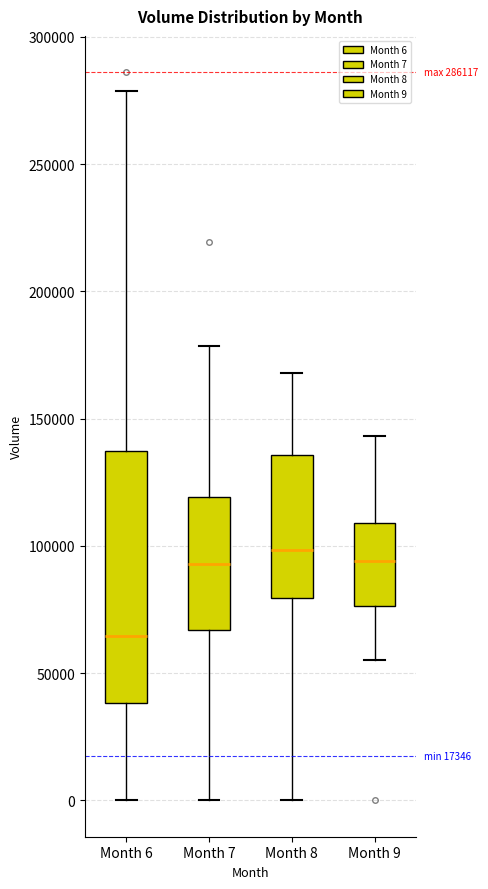

Which box is the tallest, from its lower edge to its upper edge?

Month 6